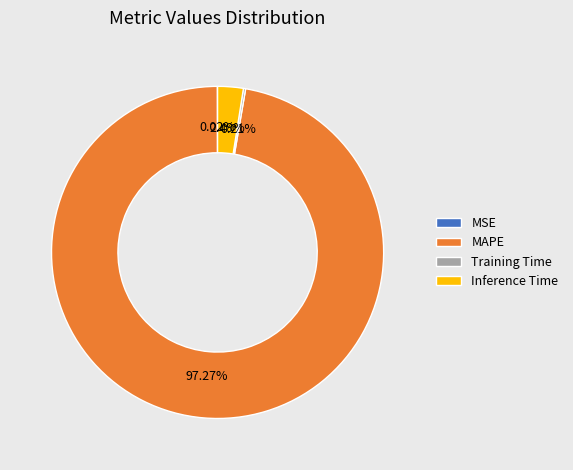

True or false: Inference Time accounts for 10% of the total.

False